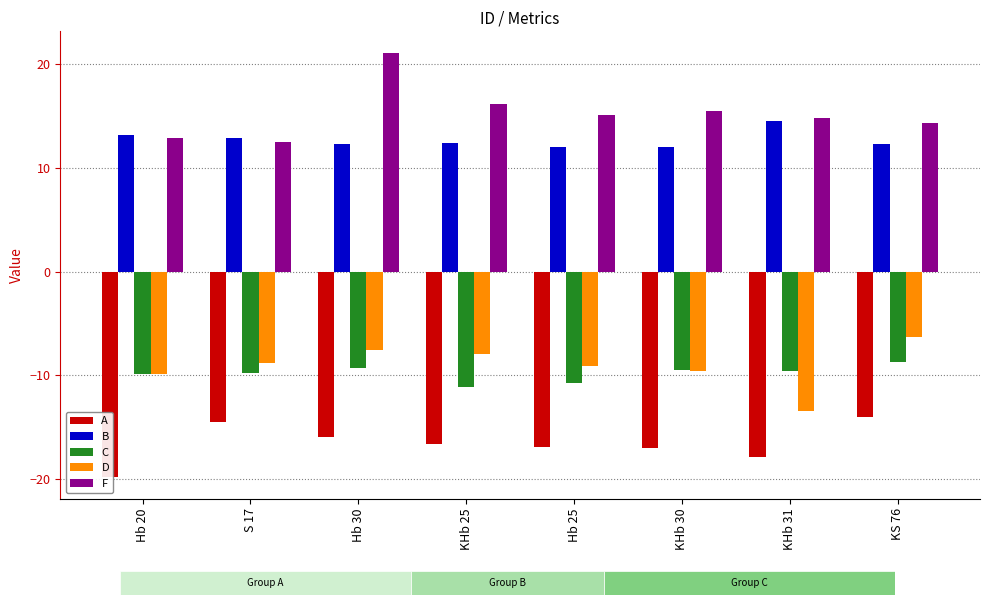

What is the label of the 6th bar from the right?

Hb 30